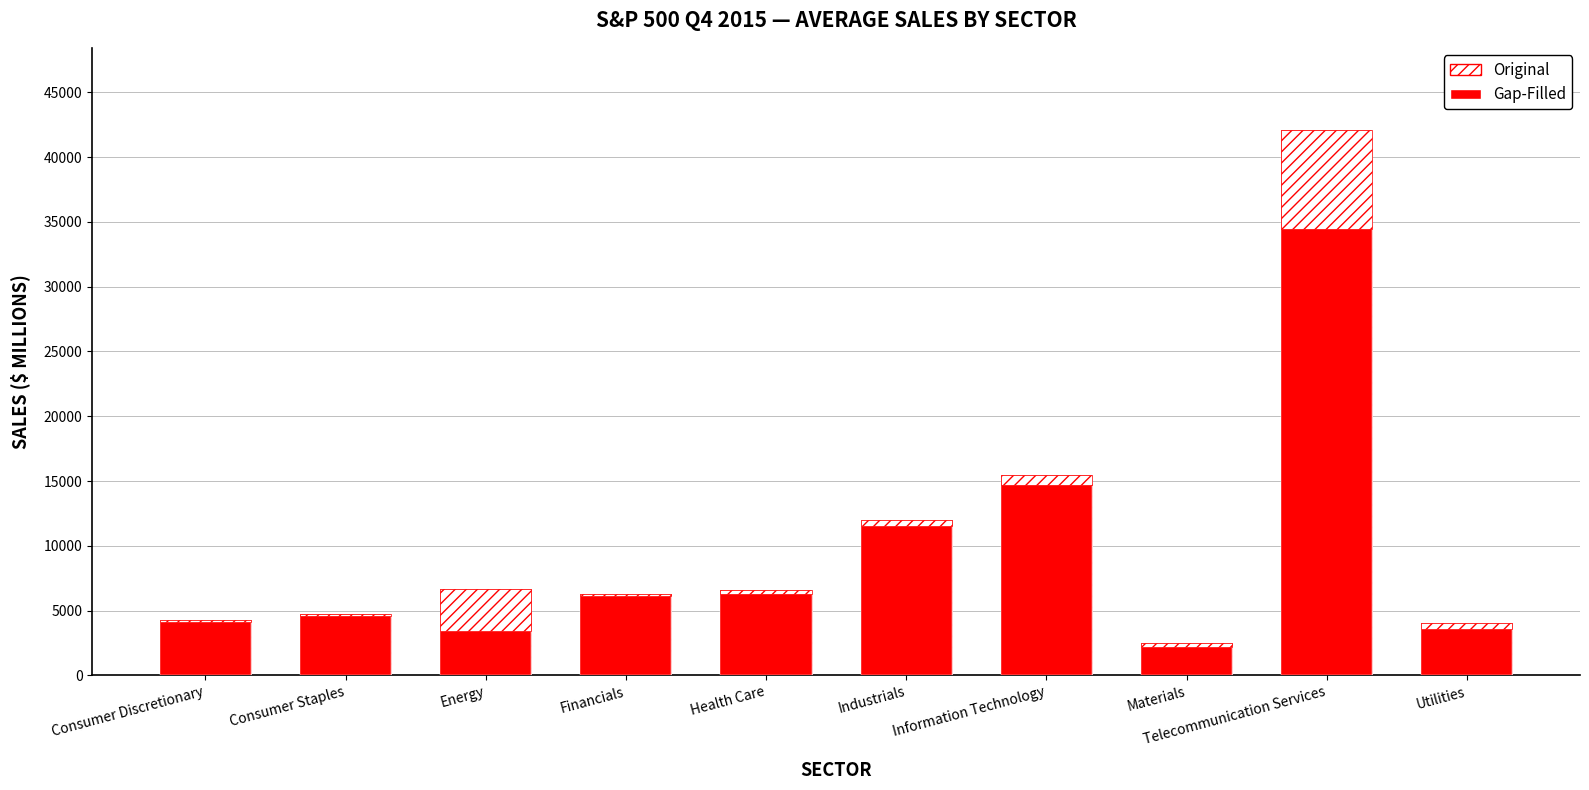

Where does the data first go above 6098?

Financials